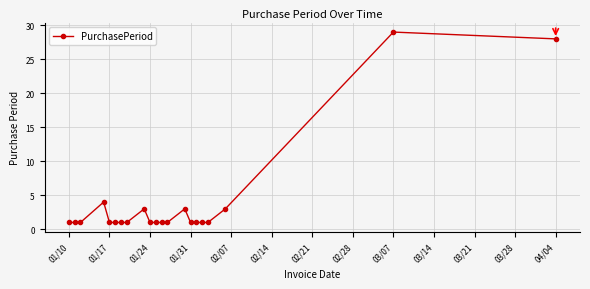

What is the value of the 5th point from the left?

1